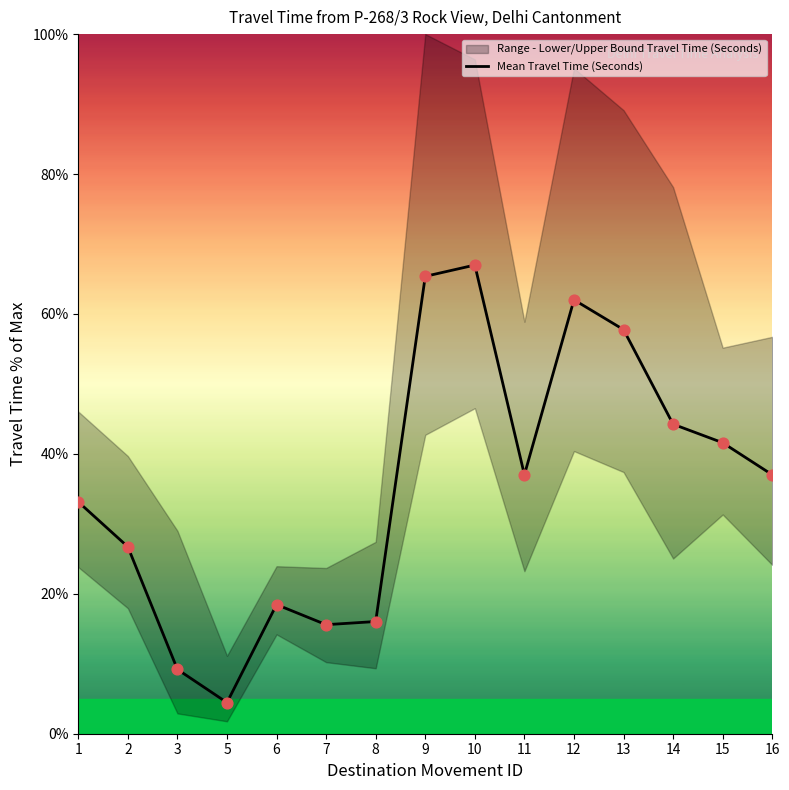

Approximately how many times larger is the value at 13 compared to 15?

1.4